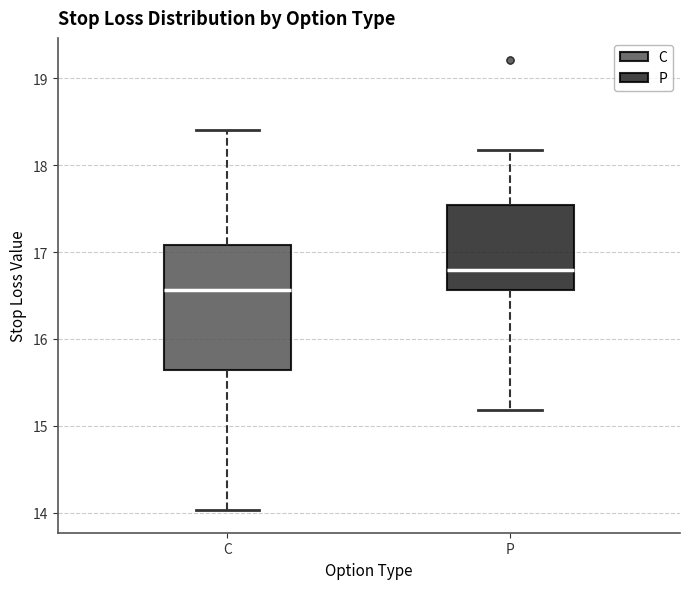

Reading left to right, transcribe this box plot: for each box, give where its median line is, the range the box spans, and where its two whiskers end, as read against the y-axis. The values are not printed on the chart, so give them approximately, as read against the axis.

C: median 16.6, box 15.6 to 17.1, whiskers 14.0 to 18.4
P: median 16.8, box 16.6 to 17.5, whiskers 15.2 to 18.2